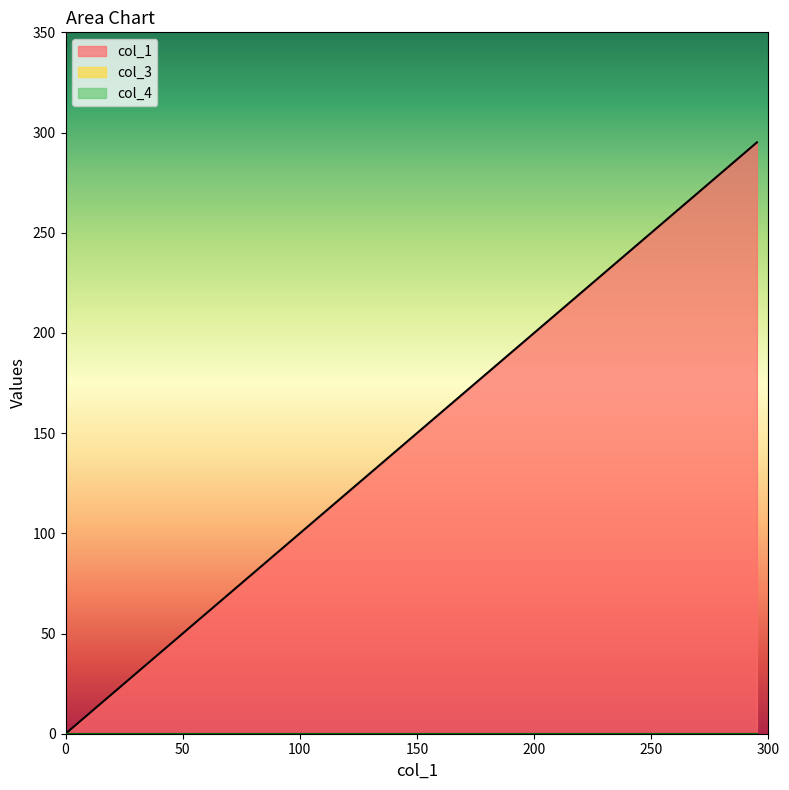

Does the chart display data point markers on the line(s)?

No